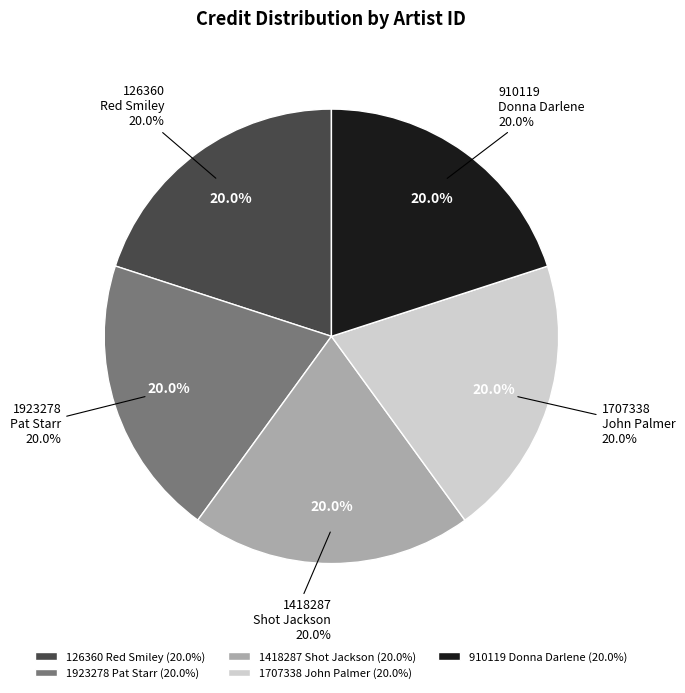

How many slices are in this pie chart?

5